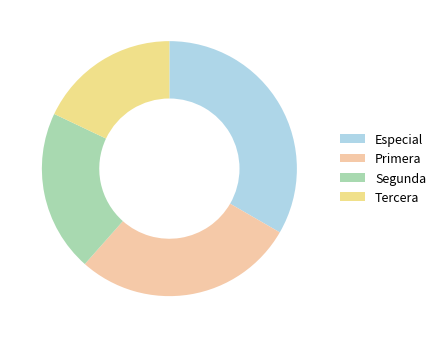

Between Segunda and Tercera, which is larger?

Segunda